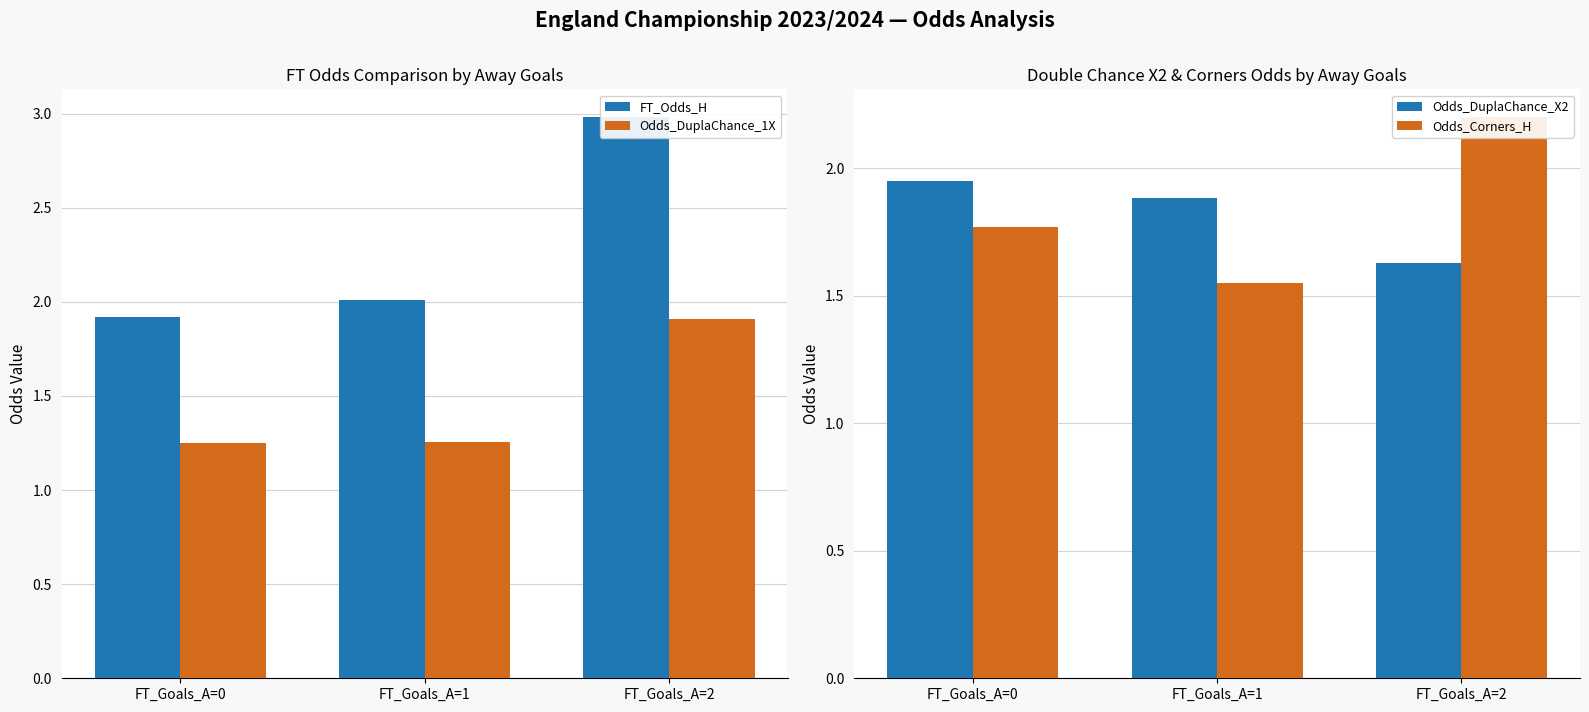

What is the total value across all series at FT_Goals_A=2?

8.7